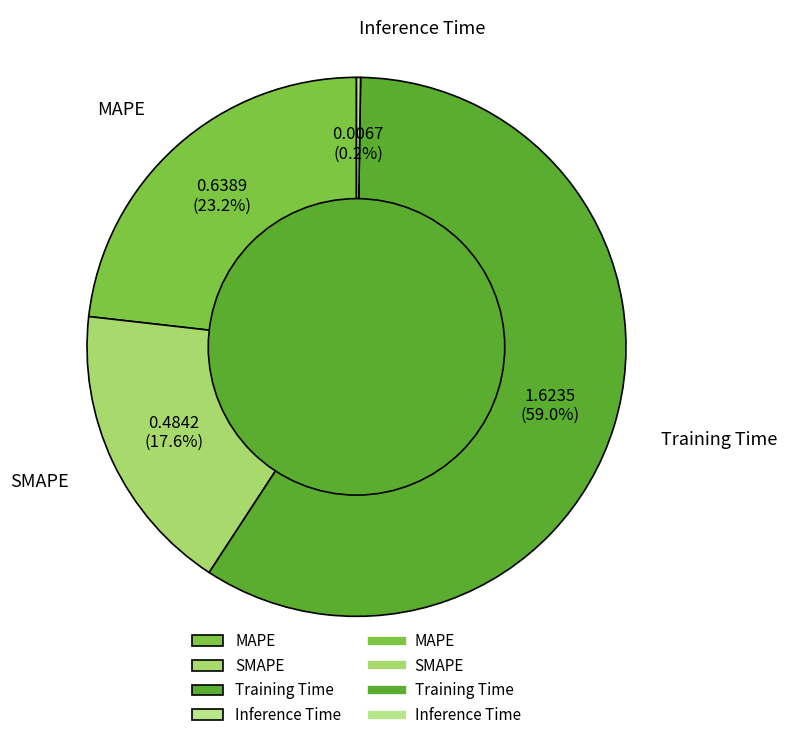

The SMAPE slice represents 18% of the pie. True or false?

True